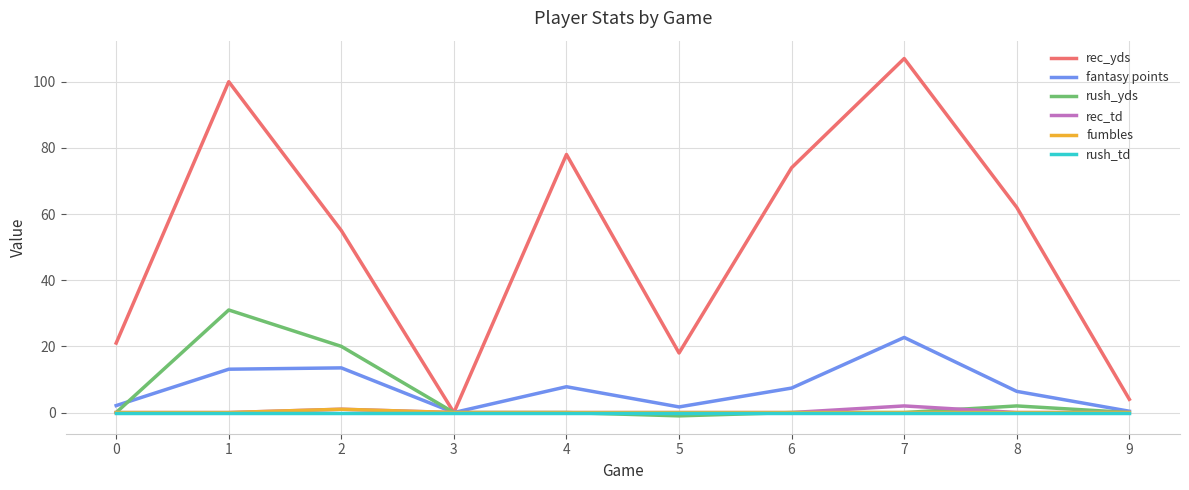

What is the highest value of the rush_yds series?

31.0